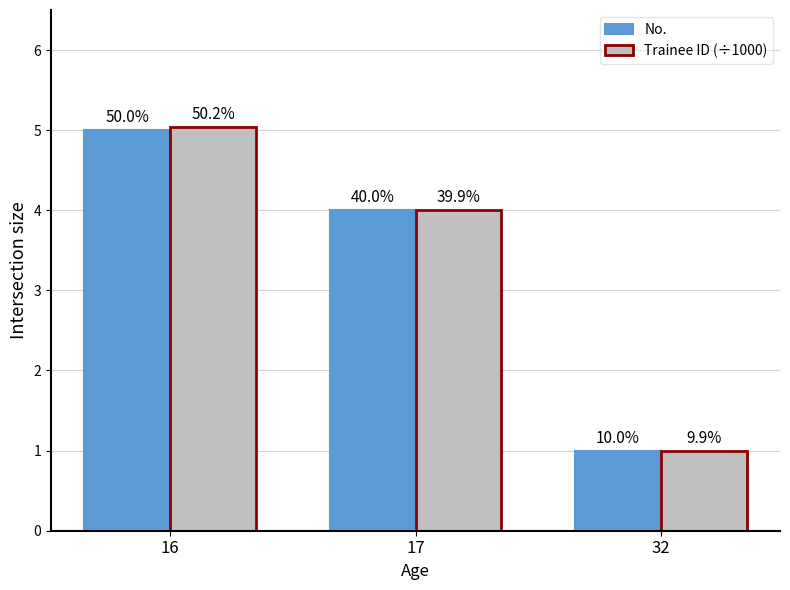

Reading left to right, transcribe all the data shown in this chart.

No.: 16=5.0	17=4.0	32=1.0
Trainee ID (÷1000): 16=5.0	17=4.0	32=1.0